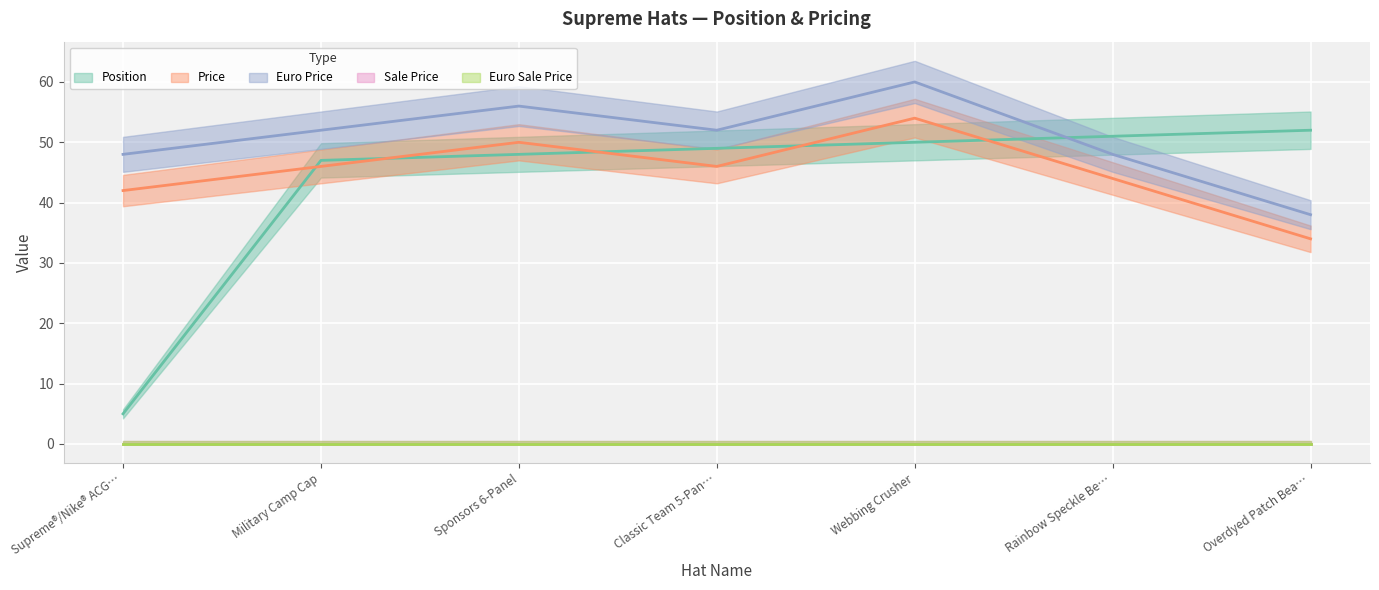

What is the value of the Euro Price point at the 1st from the left?

48